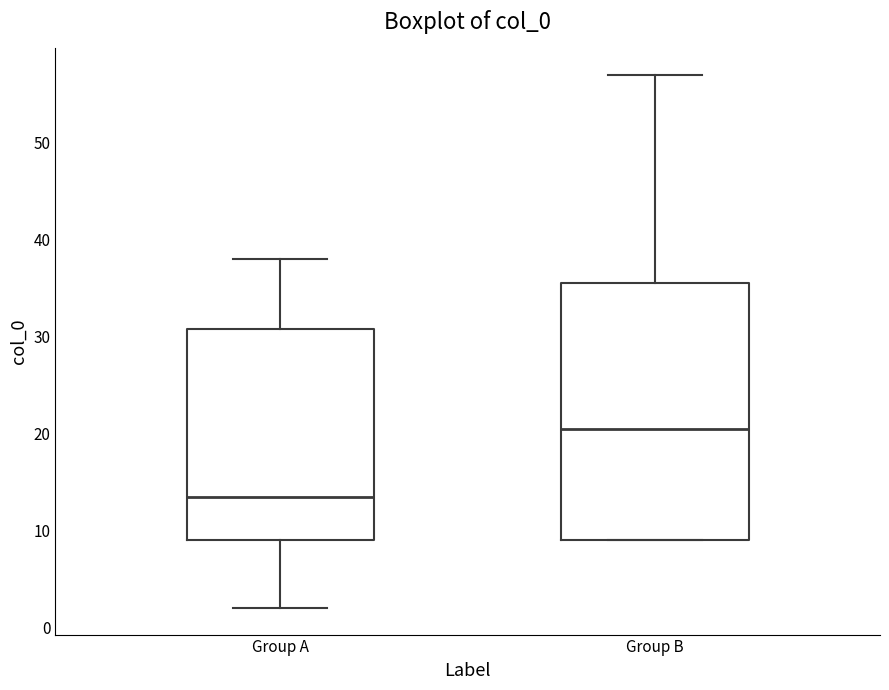

Reading left to right, read every box against the y-axis: the position of its median line, the range the box covers, and the ends of its whiskers. The values are not printed on the chart, so give them approximately, as read against the axis.

Group A: median 14, box 9 to 31, whiskers 2 to 38
Group B: median 21, box 9 to 36, whiskers 9 to 57